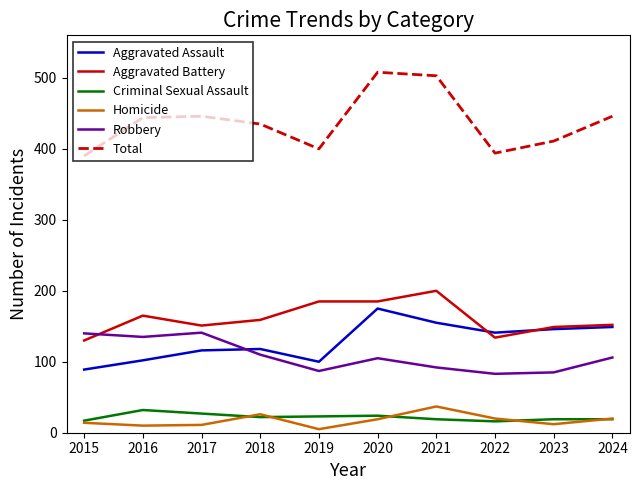

Count the number of categories in the chart.

10